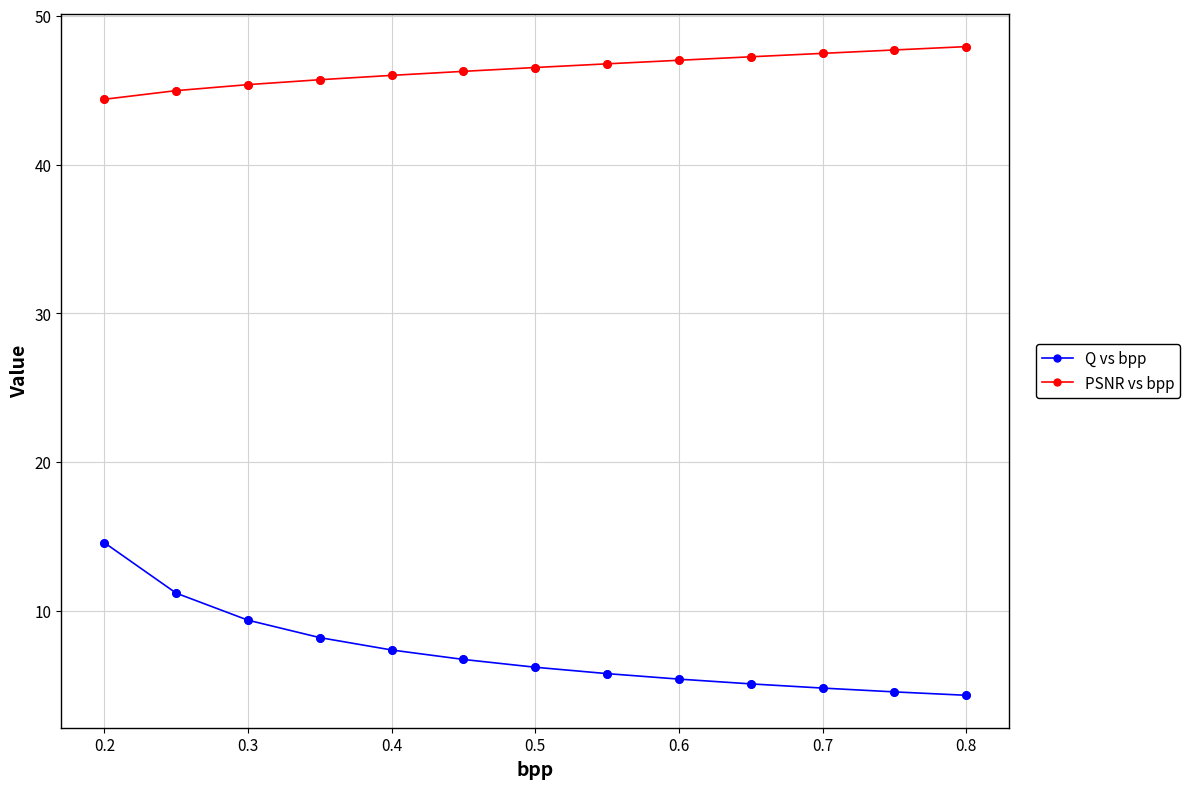

Which series has the widest spread of values?

Q vs bpp